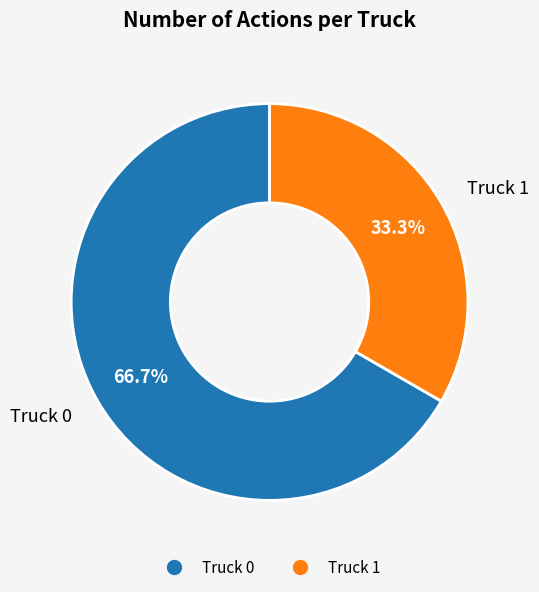

What is the ratio of the value at Truck 1 to the value at Truck 0?

0.5